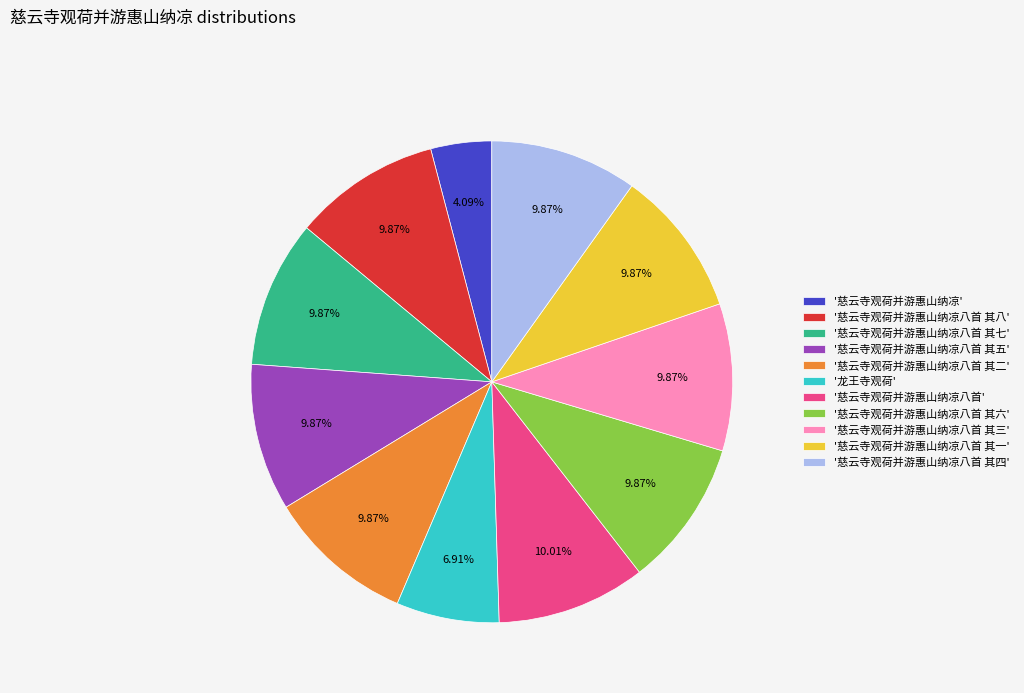

Do '慈云寺观荷并游惠山纳凉八首 其六' and '慈云寺观荷并游惠山纳凉' together represent more than half of the pie?

No